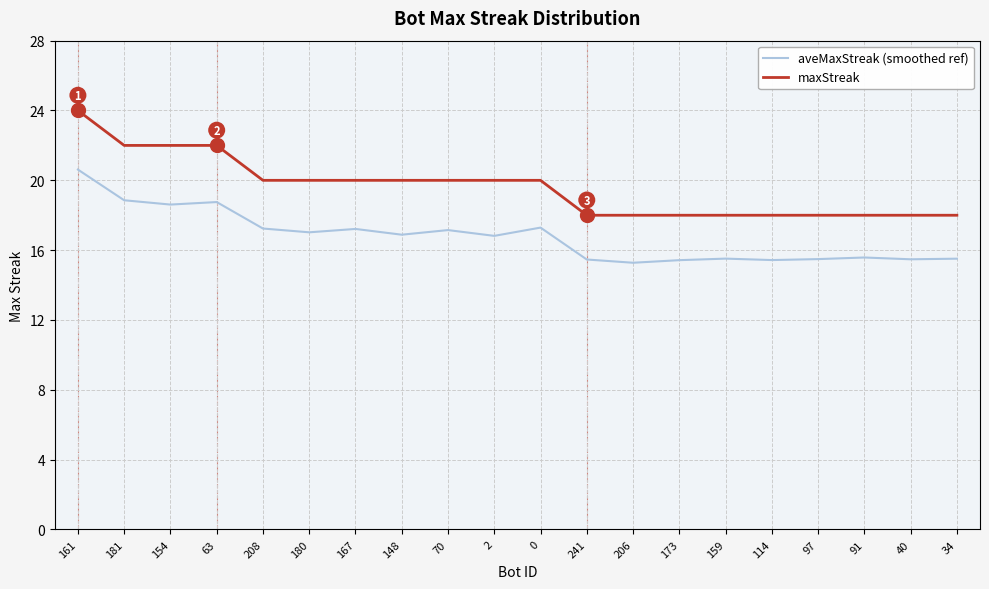

True or false: maxStreak and aveMaxStreak (smoothed ref) intersect in this chart.

False